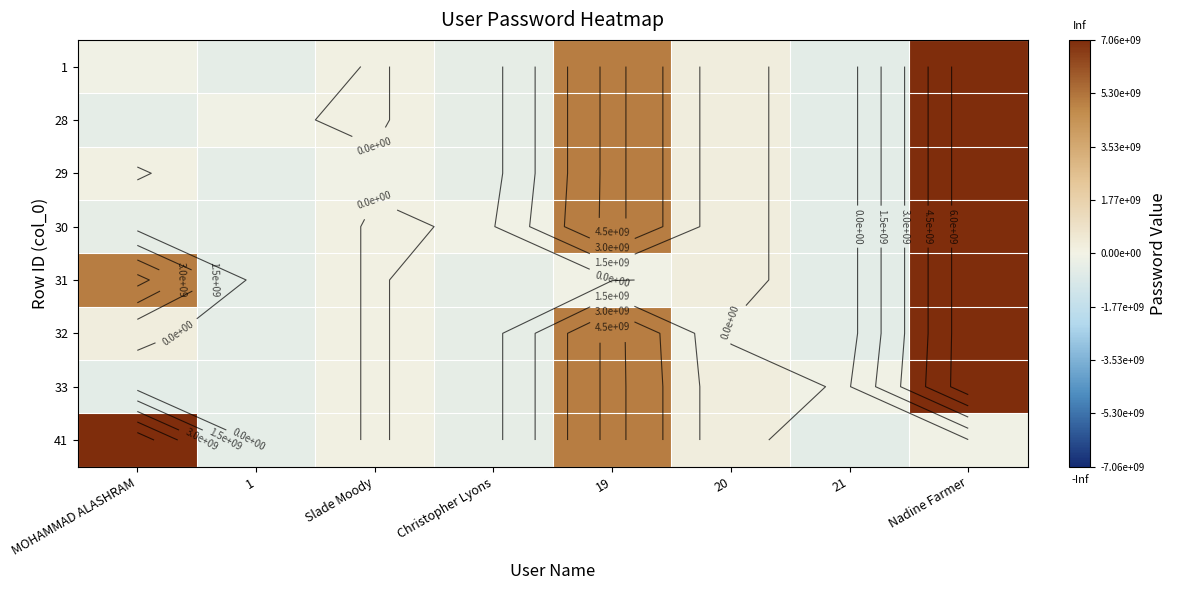

Which has a higher value, 19 or Christopher Lyons?

19